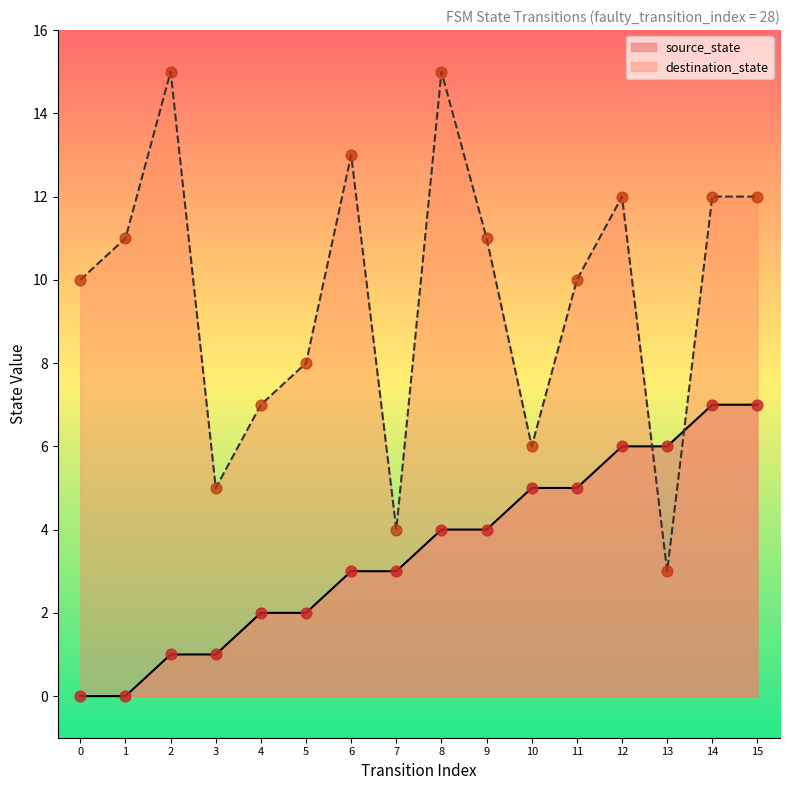

Is the value of destination_state at 6 greater than the value of source_state at 6?

Yes